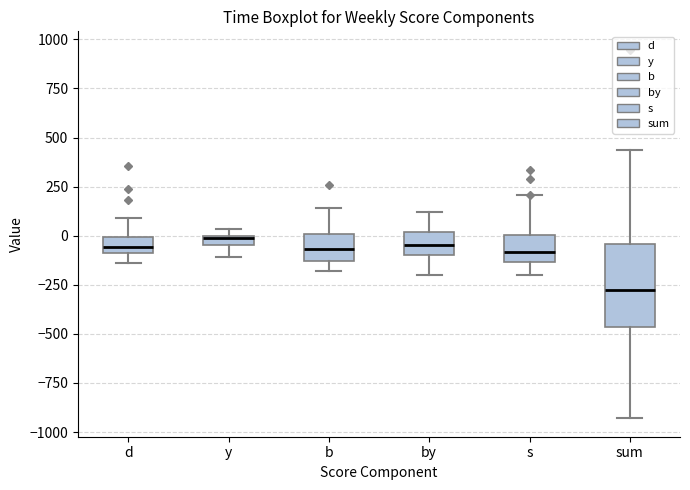

Which box is the tallest, from its lower edge to its upper edge?

sum